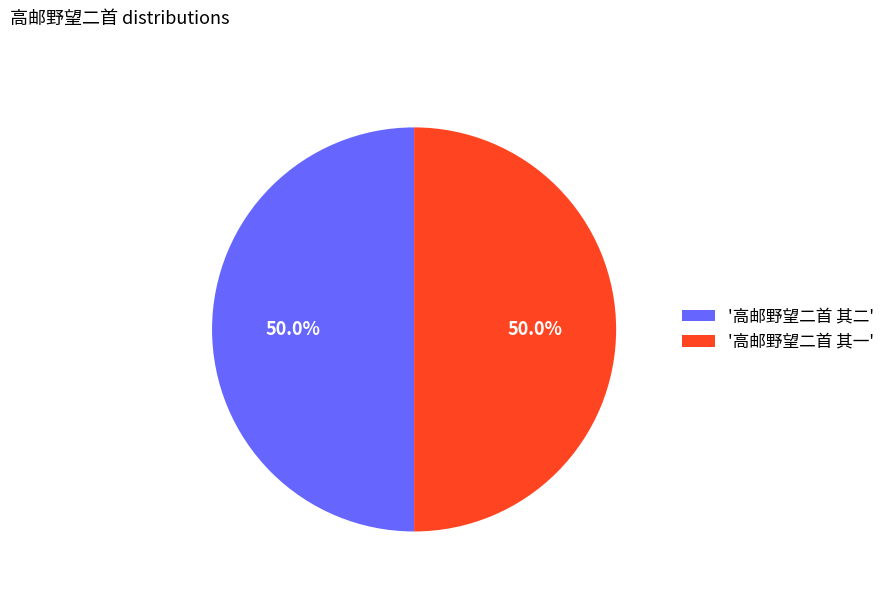

How many segments does this pie chart have?

2